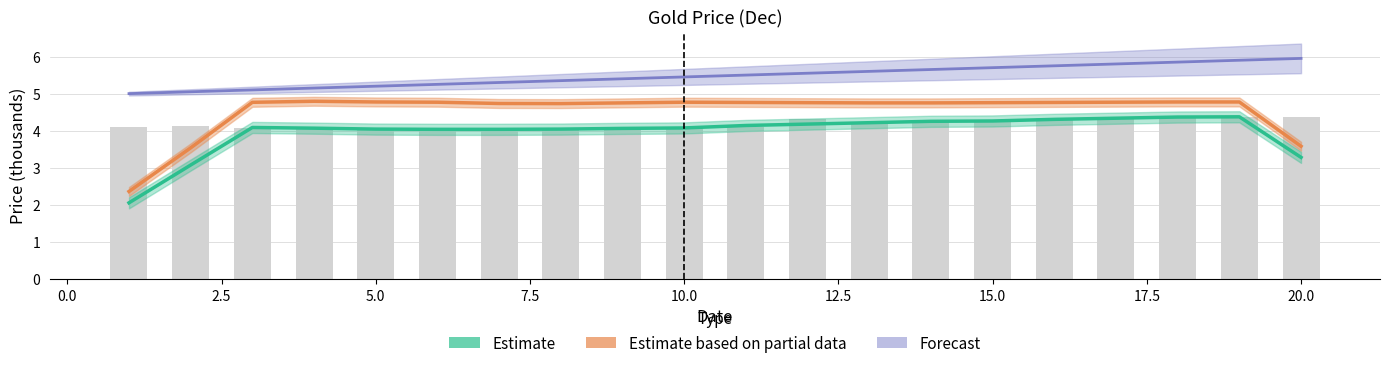

Reading right to left, what are all the values shown in this chart?

Estimate: 3.3	4.4	4.4	4.3	4.3	4.3	4.3	4.2	4.2	4.1	4.1	4.1	4.0	4.0	4.0	4.0	4.1	4.1	3.1	2.1
Estimate based on partial data: 3.6	4.8	4.8	4.8	4.8	4.8	4.8	4.8	4.8	4.8	4.8	4.8	4.7	4.7	4.8	4.8	4.8	4.8	3.5	2.4
Forecast: 6.0	5.9	5.8	5.8	5.8	5.7	5.7	5.6	5.5	5.5	5.5	5.4	5.3	5.3	5.2	5.2	5.2	5.1	5.0	5.0
Raw Price (Group1): 4.4	4.4	4.4	4.4	4.3	4.2	4.2	4.2	4.3	4.1	4.1	4.0	4.0	4.0	4.0	4.0	4.0	4.1	4.1	4.1